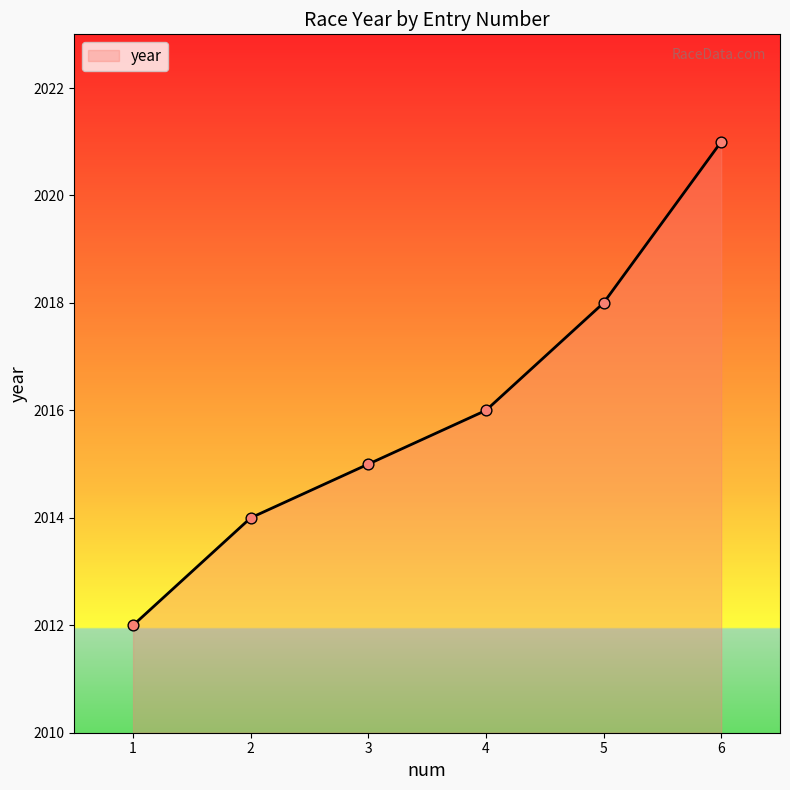

What is the change in value from 2 to 4?

+2